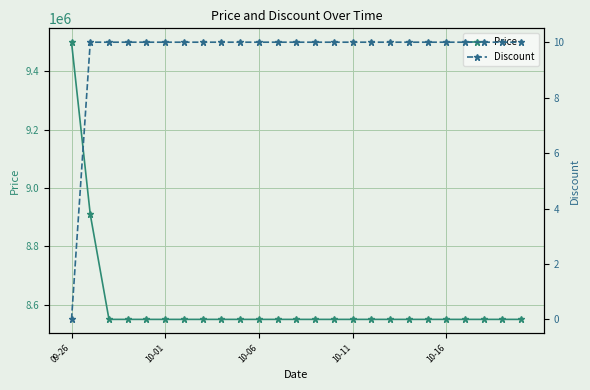

What is the average value of the Discount series?

10